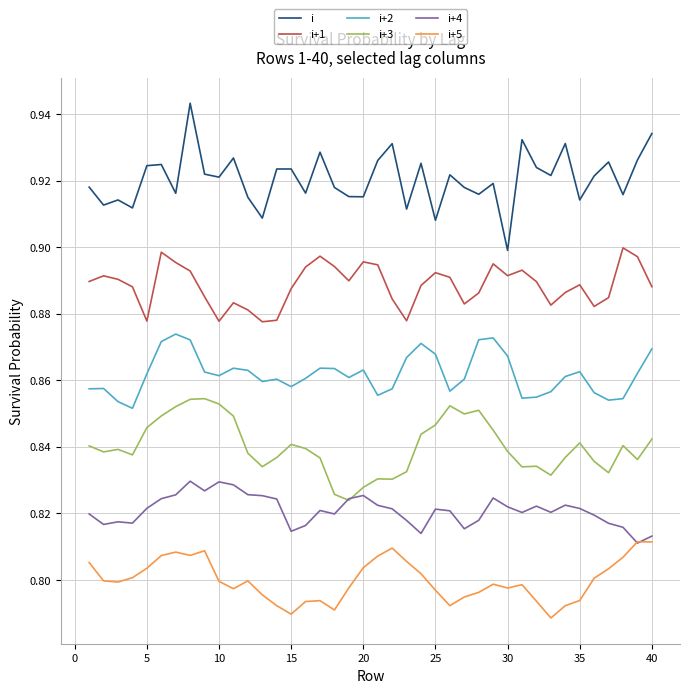

True or false: i+1 and i+5 intersect in this chart.

False